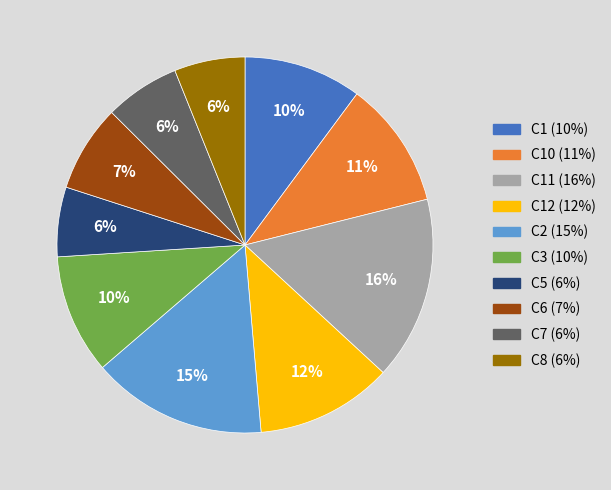

Is there any slice that represents more than half of the pie?

No